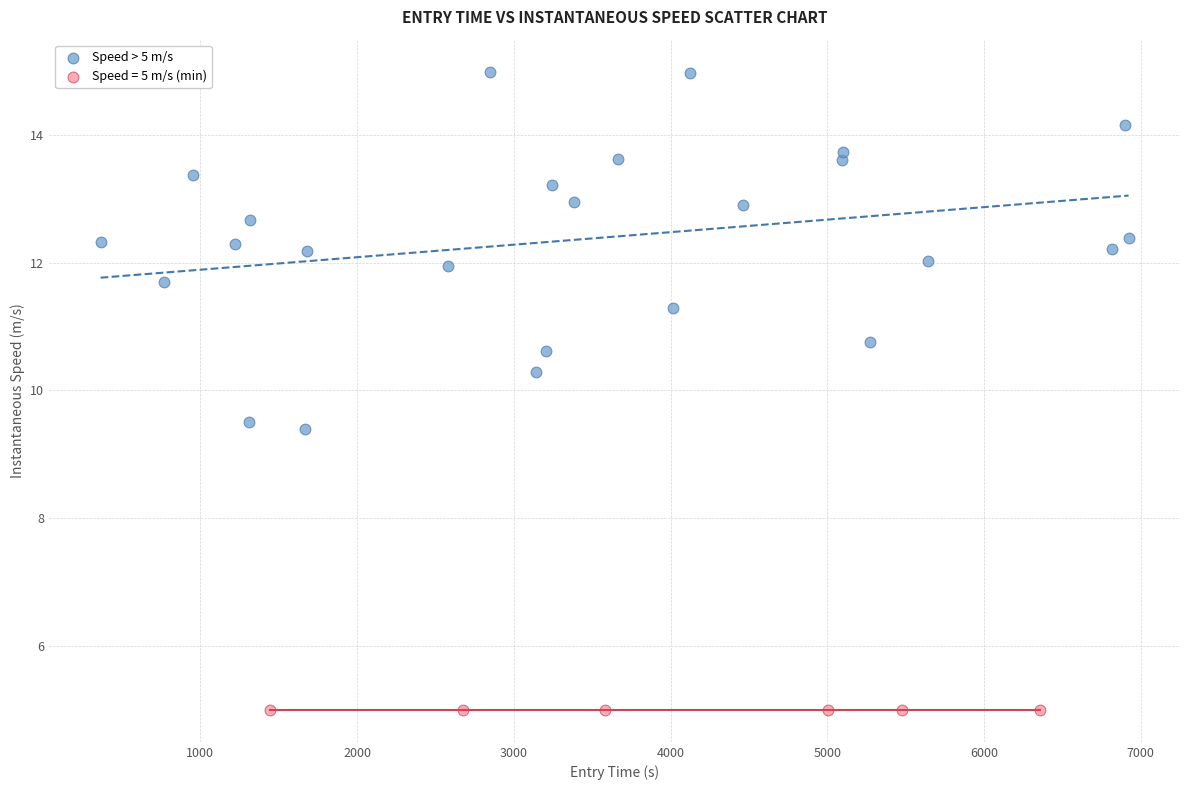

Which series reaches the minimum Y coordinate?

Speed = 5 m/s (min)